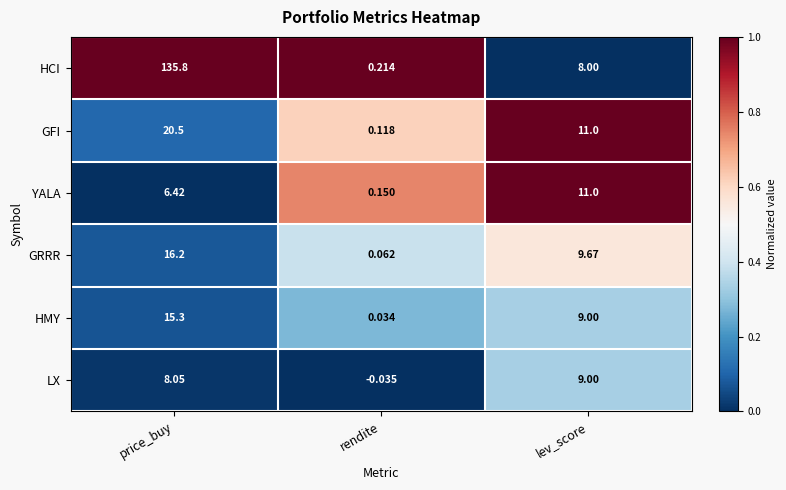

List the labels in order of HCI value, largest first.

price_buy, lev_score, rendite